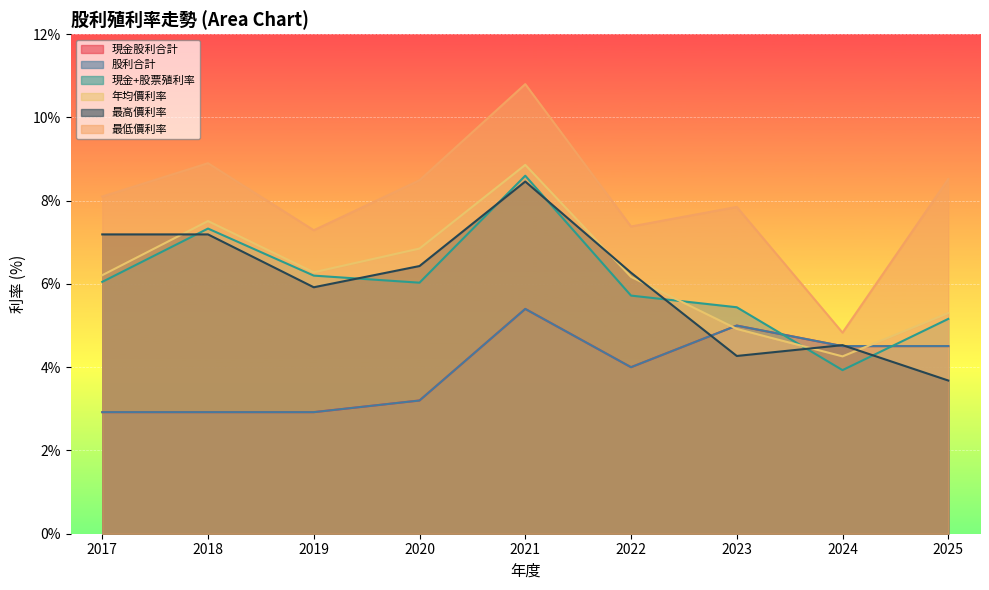

The 現金股利合計 series shows 0.7 at 2019. True or false?

False